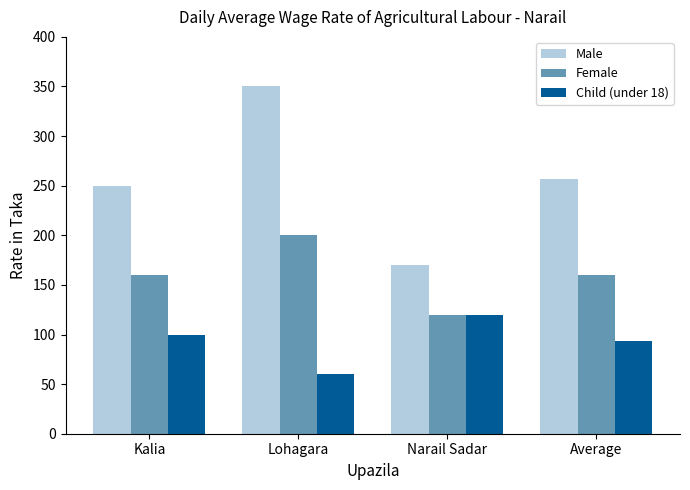

What is the maximum value for Male?

350